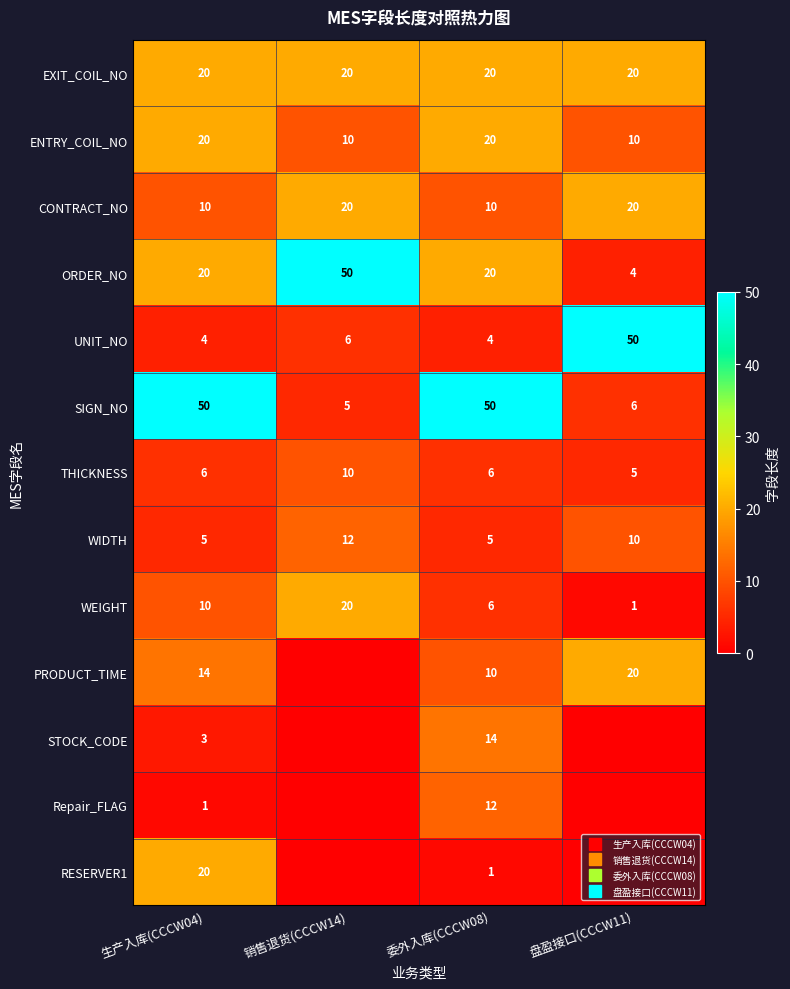

At which label is EXIT_COIL_NO closest to 20?

生产入库(CCCW04)